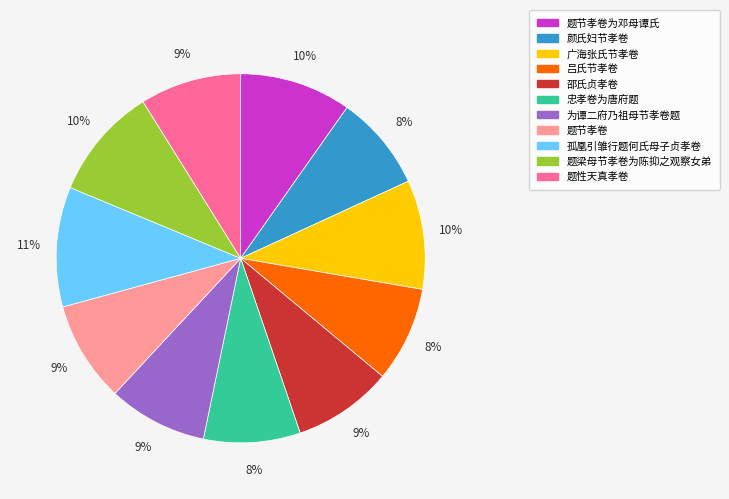

What percentage is the 颜氏妇节孝卷 slice, to the nearest percent?

8%